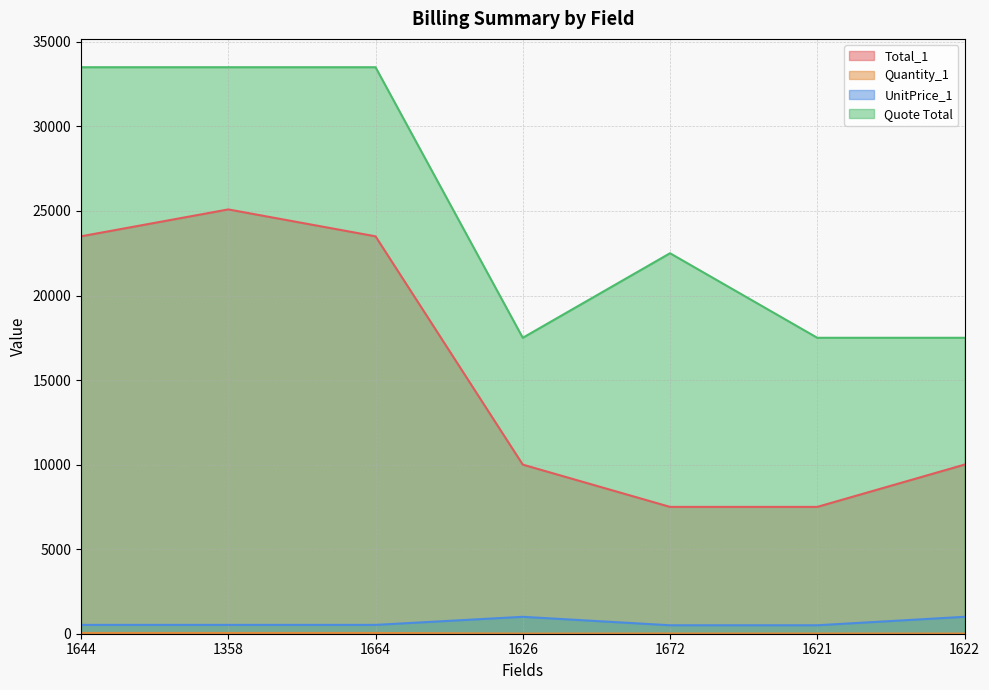

Reading left to right, transcribe all the data shown in this chart.

Total_1: 1644=23500.0	1358=25090.7	1664=23500.0	1626=10000.0	1672=7500.0	1621=7500.0	1622=10000.0
Quantity_1: 1644=45.0	1358=45.0	1664=45.0	1626=10.0	1672=15.0	1621=15.0	1622=10.0
UnitPrice_1: 1644=522.2	1358=522.2	1664=522.2	1626=1000.0	1672=500.0	1621=500.0	1622=1000.0
Quote Total: 1644=33500.0	1358=33500.0	1664=33500.0	1626=17500.0	1672=22500.0	1621=17500.0	1622=17500.0